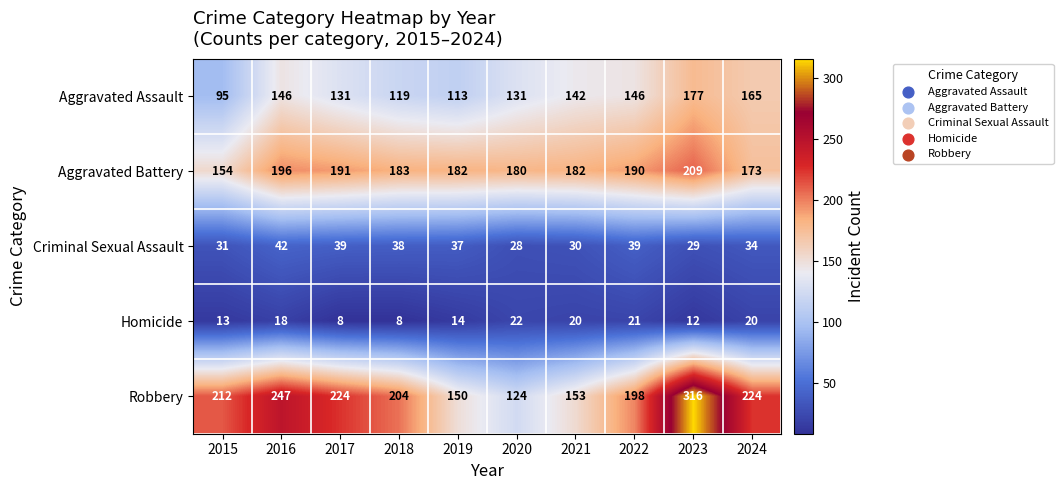

Rank the series at 2018 from lowest to highest value.

Homicide, Criminal Sexual Assault, Aggravated Assault, Aggravated Battery, Robbery